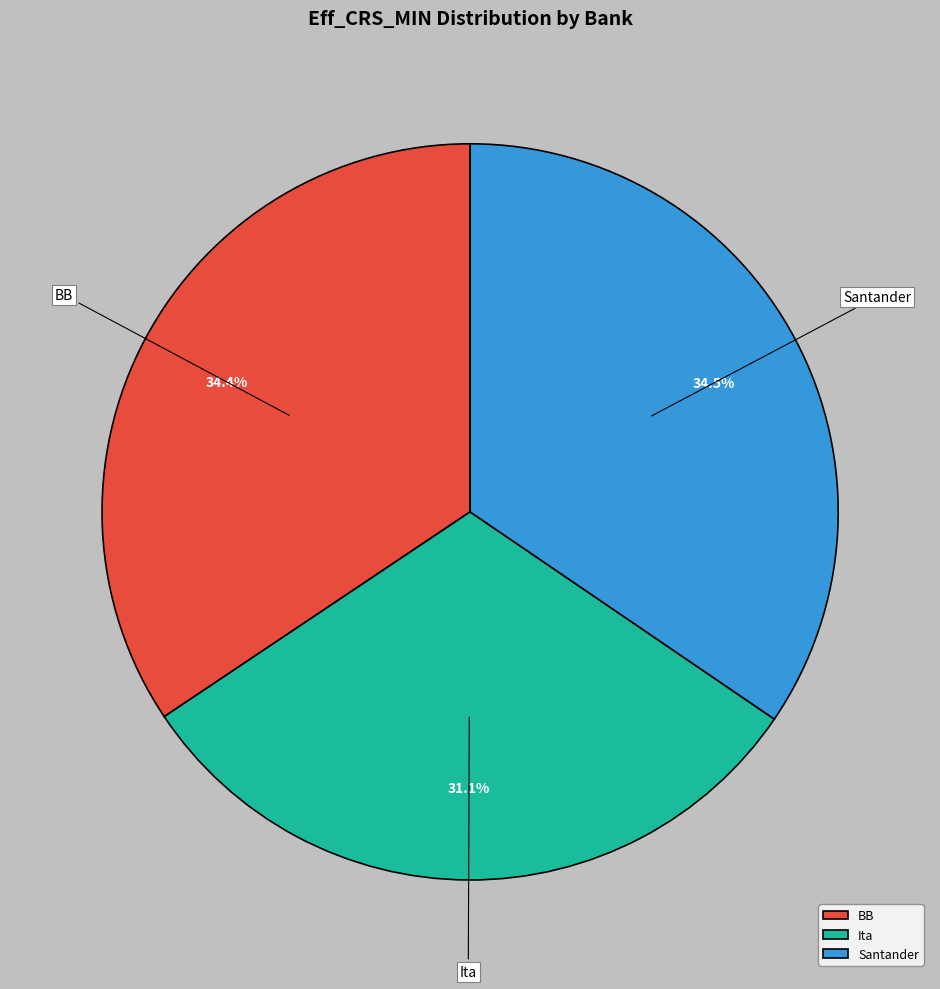

How many segments does this pie chart have?

3